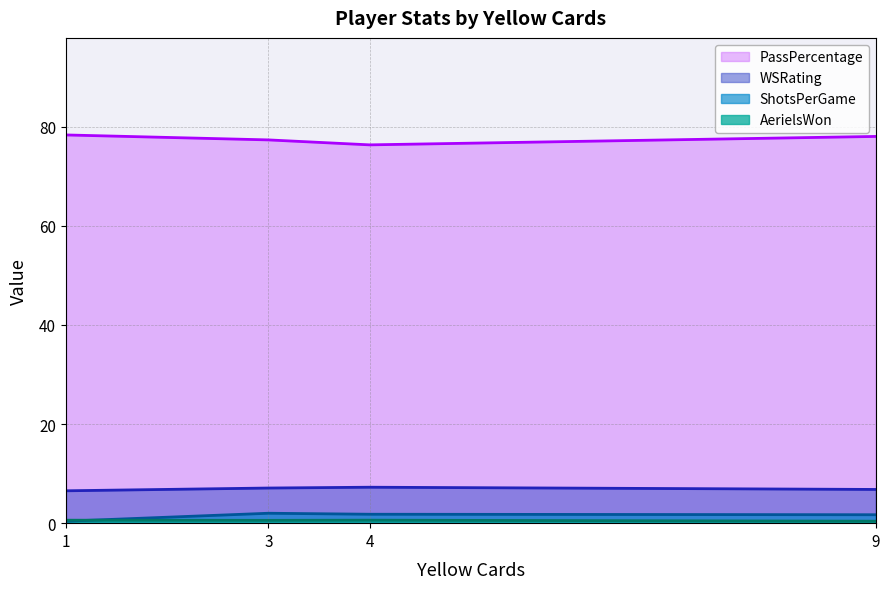

True or false: PassPercentage has a value of 78.0 at 9.

True